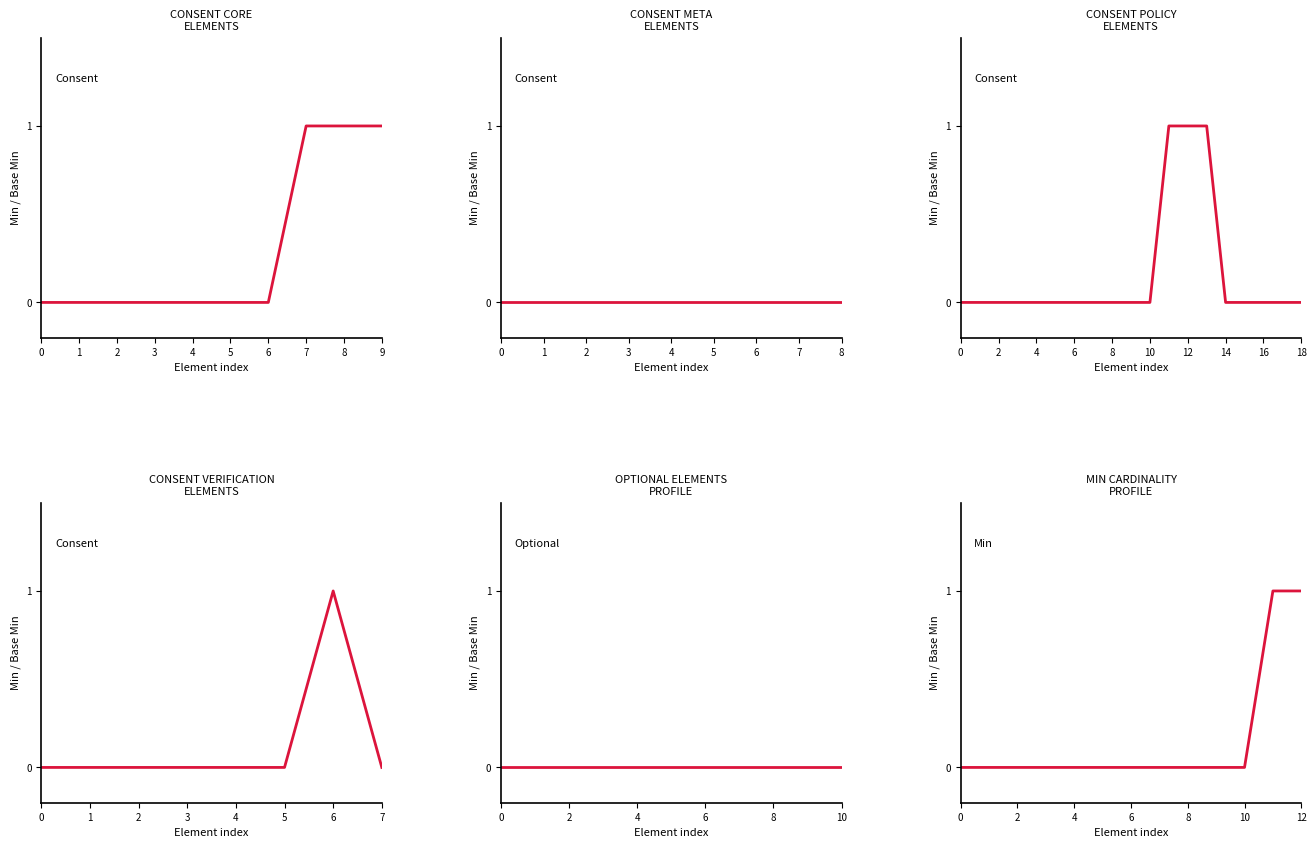

True or false: Consent (root) and Base Min cross at least once.

False